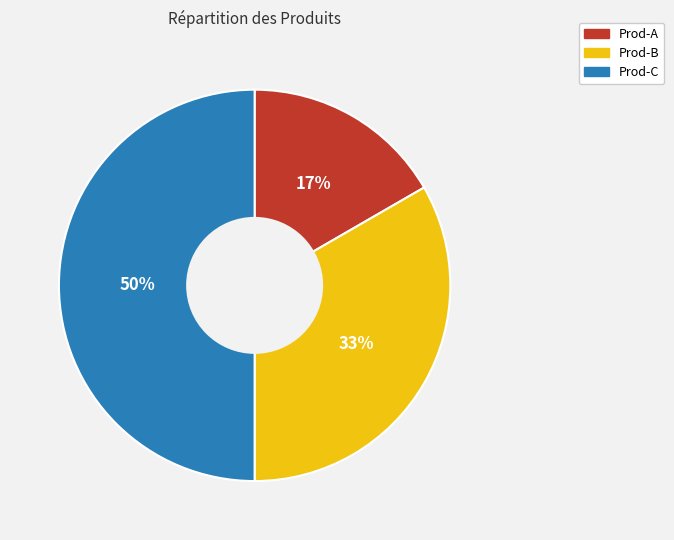

To the nearest percent, what portion does Prod-C represent?

50%